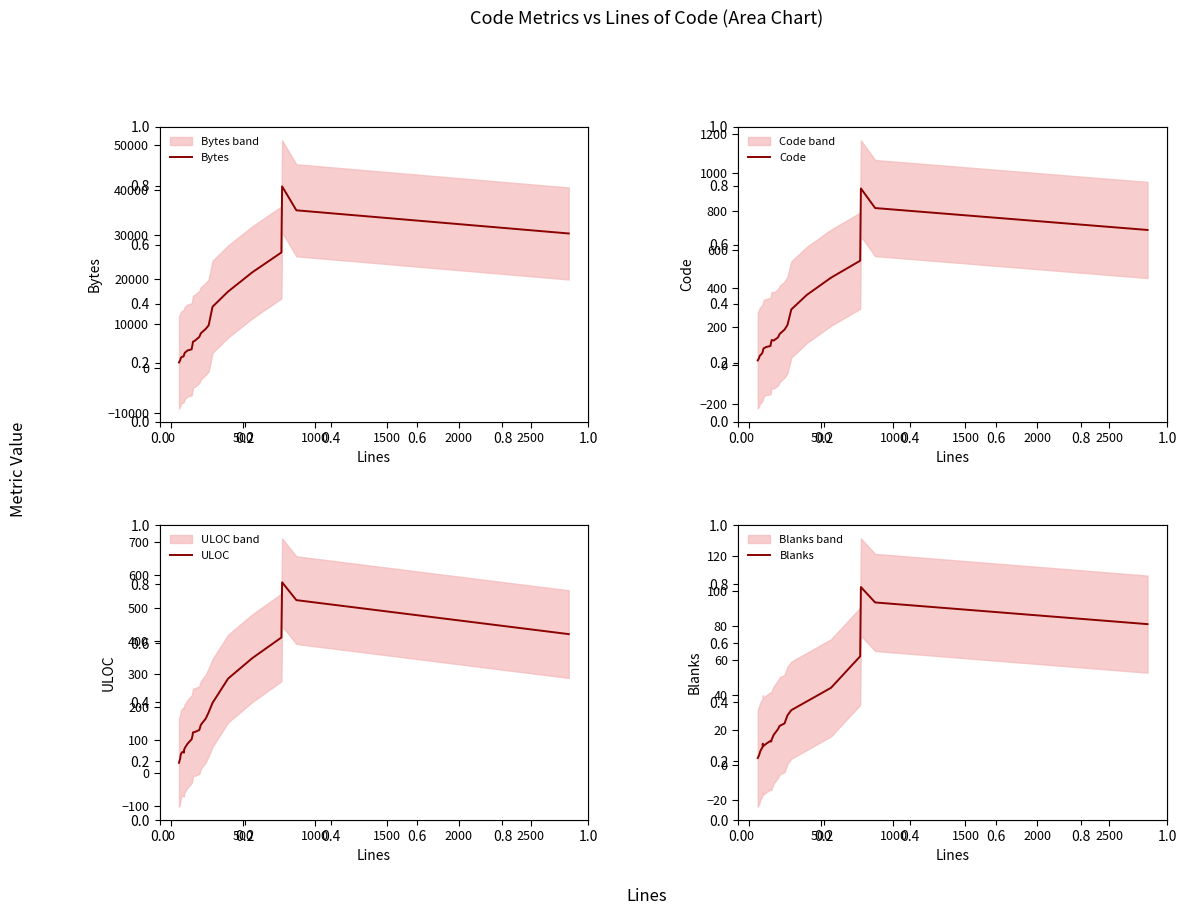

What is the difference between the maximum and minimum values in the Blanks series?

97.8